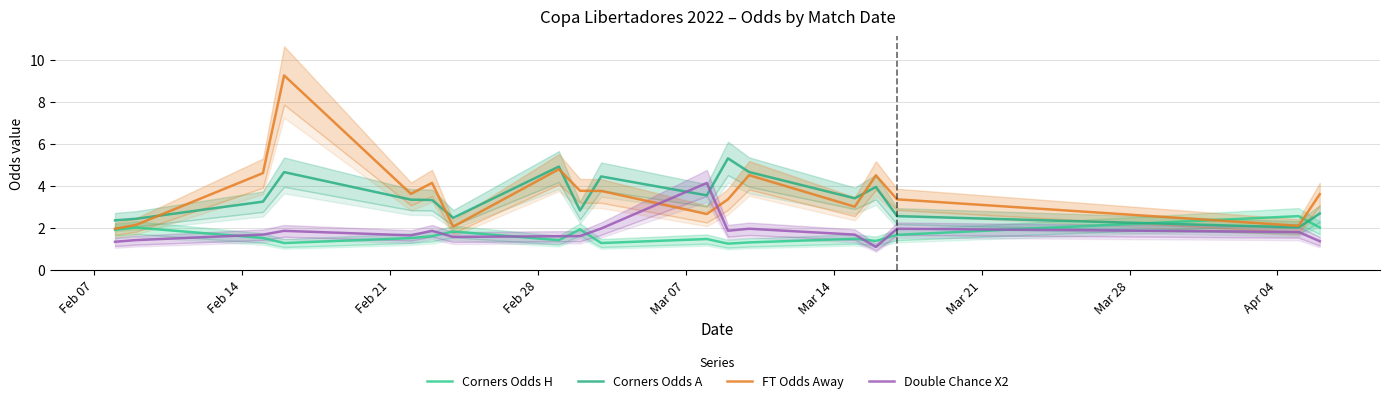

At how many categories does at least one series exceed 7?

1